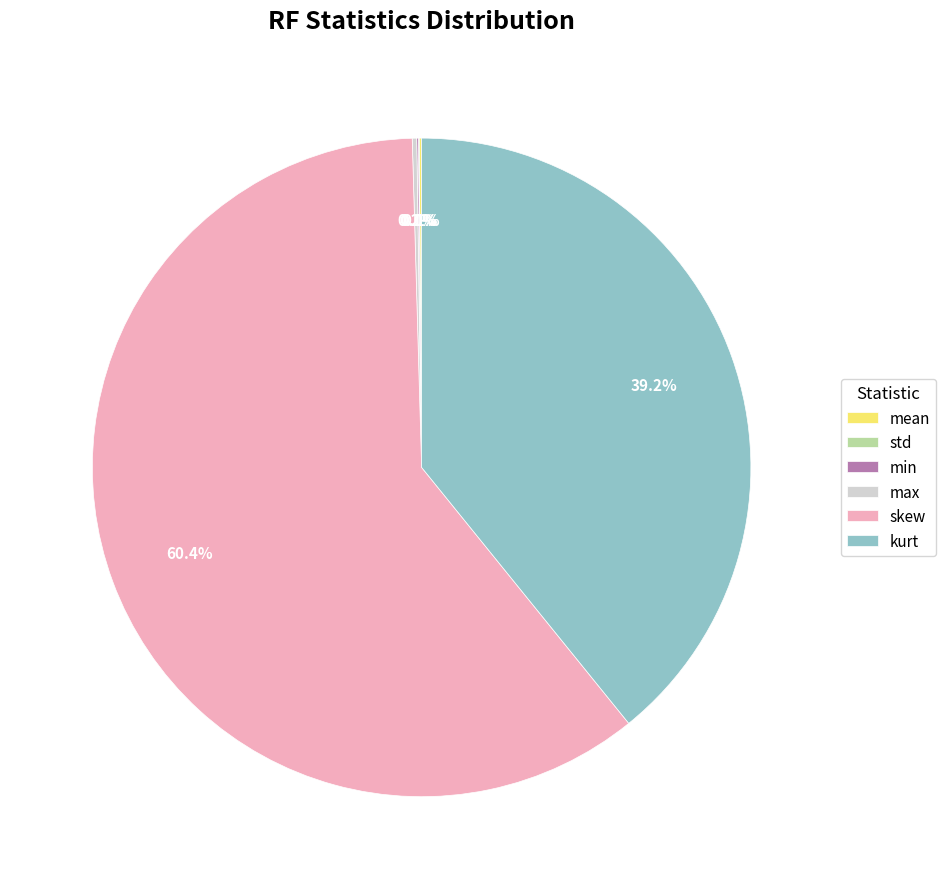

What is the largest slice in the pie chart?

skew